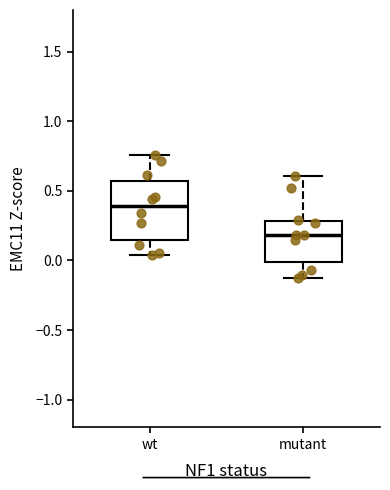

Reading left to right, read every box against the y-axis: the position of its median line, the range the box covers, and the ends of its whiskers. The values are not printed on the chart, so give them approximately, as read against the axis.

wt: median 0.40, box 0.15 to 0.55, whiskers 0.05 to 0.75
mutant: median 0.20, box 0.00 to 0.30, whiskers -0.15 to 0.60